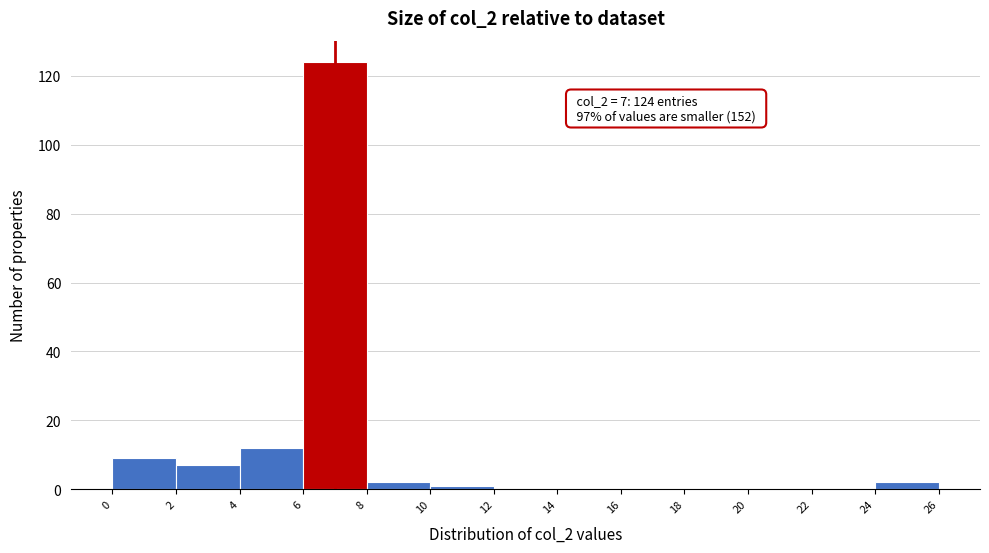

Which range on the x-axis has the tallest bar?

6 to 8